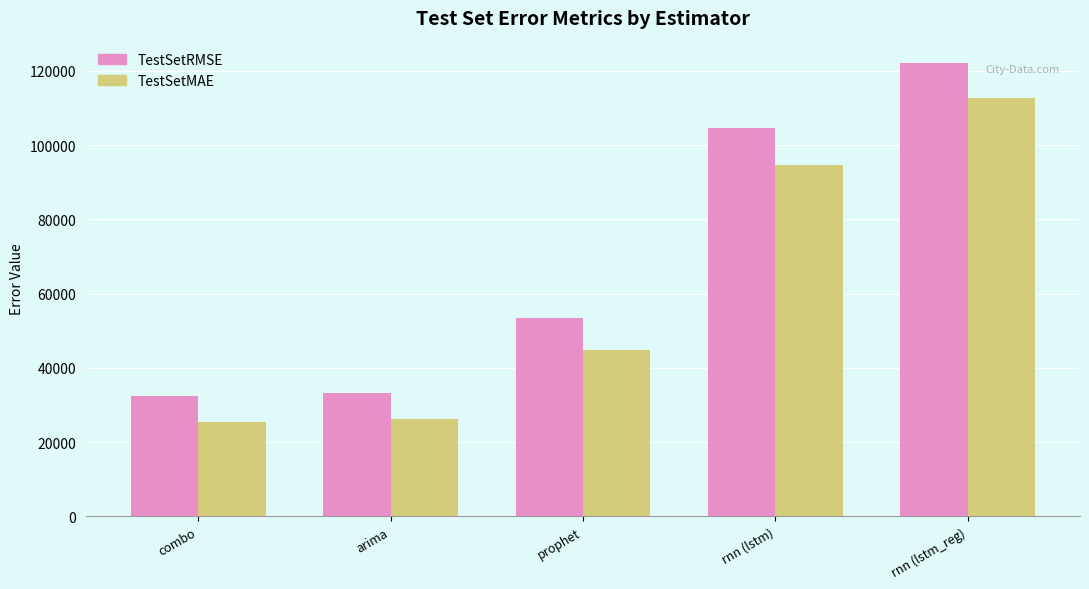

Reading left to right, extract all data points from this chart.

TestSetRMSE: 32382.5	33319.7	53574.8	104669.3	122046.6
TestSetMAE: 25406.1	26353.9	44757.5	94579.5	112767.7